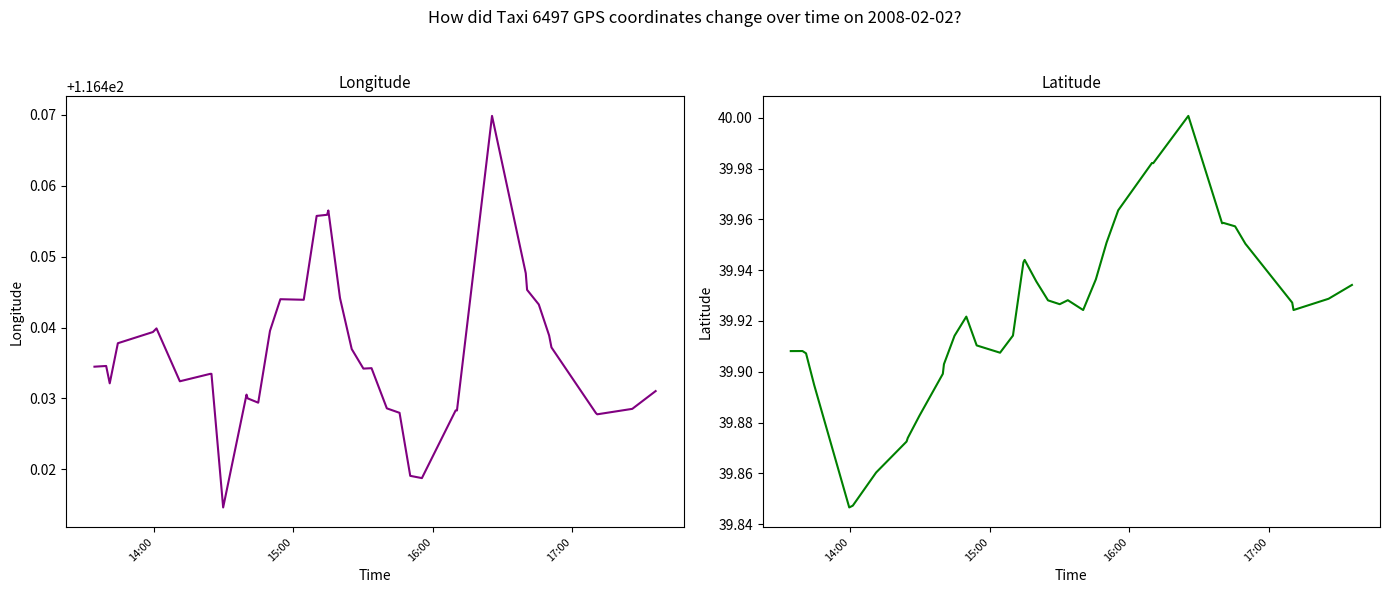

Rank the series by their average value, from highest to lowest.

lon, lat